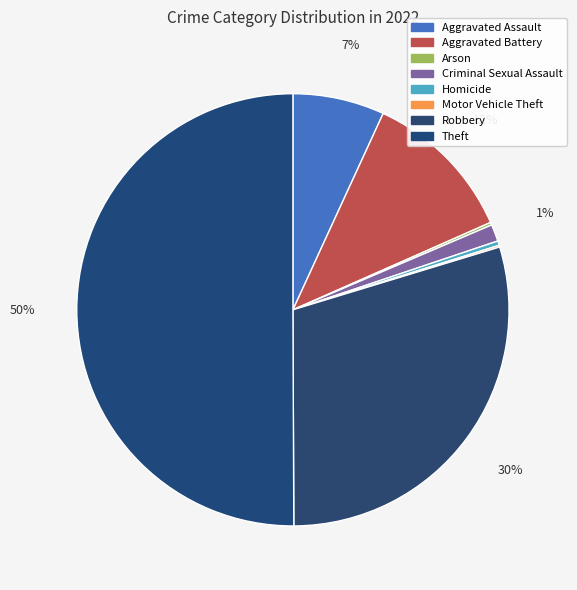

To the nearest percent, what portion does Robbery represent?

30%